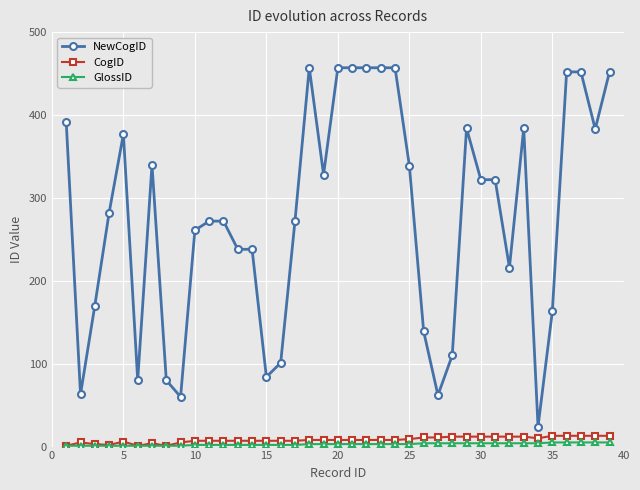

Which series has the largest range (max minus min)?

NewCogID